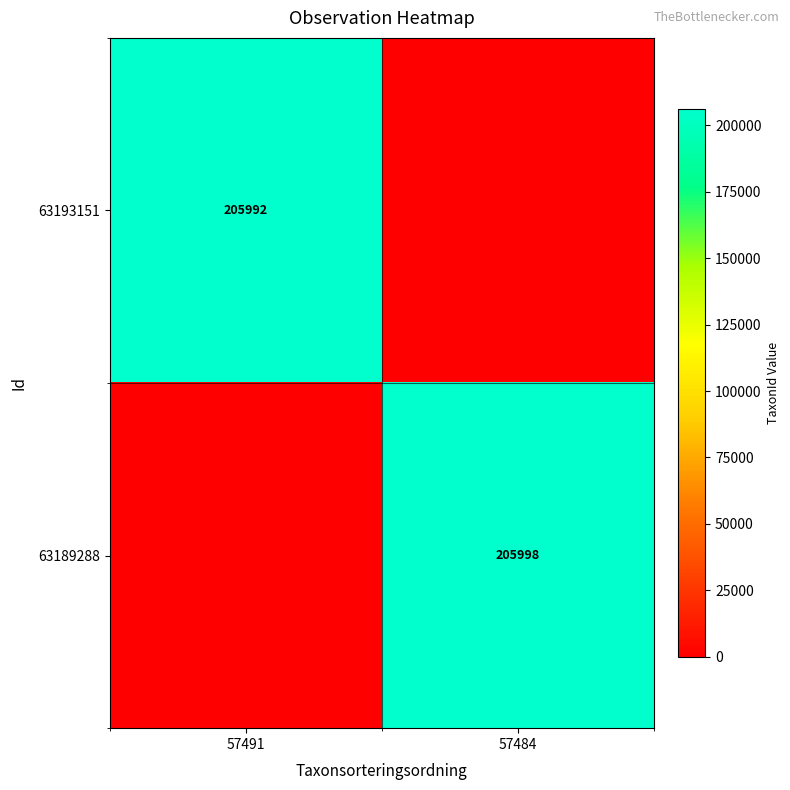

The value of 63189288 at 57484 is 205998. True or false?

True